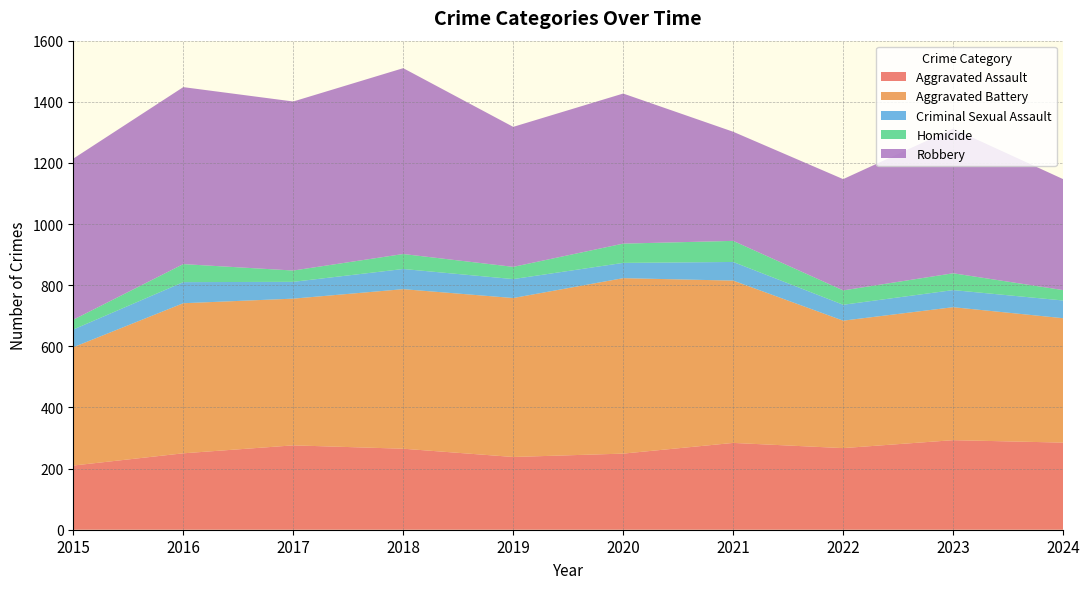

Reading left to right, list all the values displayed in this chart.

Aggravated Assault: 2015=210	2016=250	2017=276	2018=265	2019=238	2020=249	2021=284	2022=267	2023=293	2024=285
Aggravated Battery: 2015=387	2016=491	2017=480	2018=522	2019=520	2020=574	2021=531	2022=417	2023=435	2024=407
Criminal Sexual Assault: 2015=58	2016=69	2017=55	2018=66	2019=62	2020=50	2021=61	2022=52	2023=56	2024=58
Homicide: 2015=32	2016=59	2017=37	2018=49	2019=40	2020=63	2021=69	2022=47	2023=55	2024=34
Robbery: 2015=527	2016=579	2017=553	2018=608	2019=458	2020=491	2021=357	2022=364	2023=473	2024=363